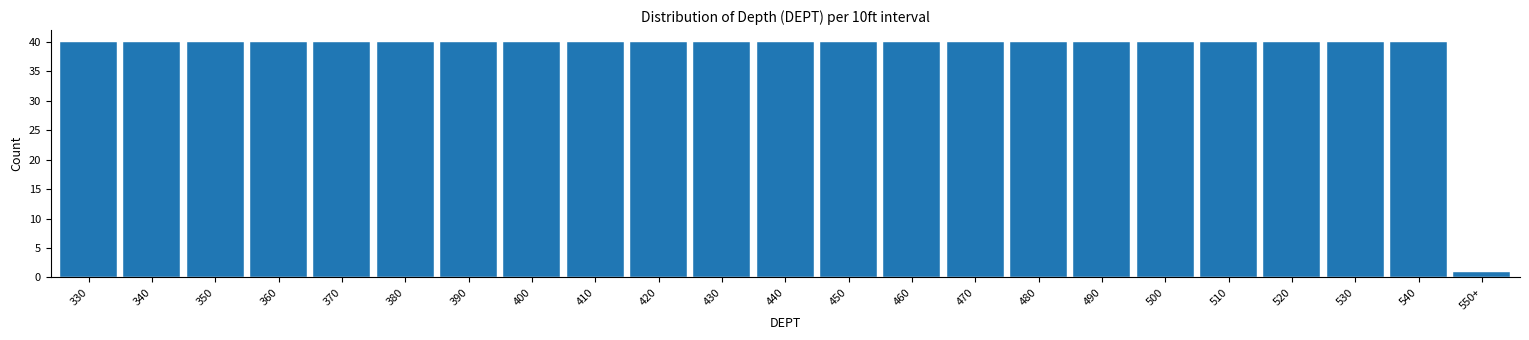

Reading left to right, transcribe all the data shown in this chart.

40	40	40	40	40	40	40	40	40	40	40	40	40	40	40	40	40	40	40	40	40	40	1